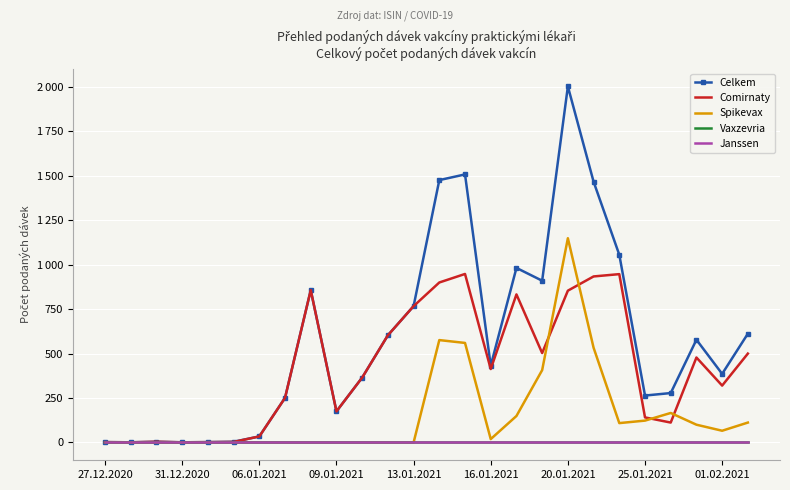

Which series has the widest spread of values?

Celkem